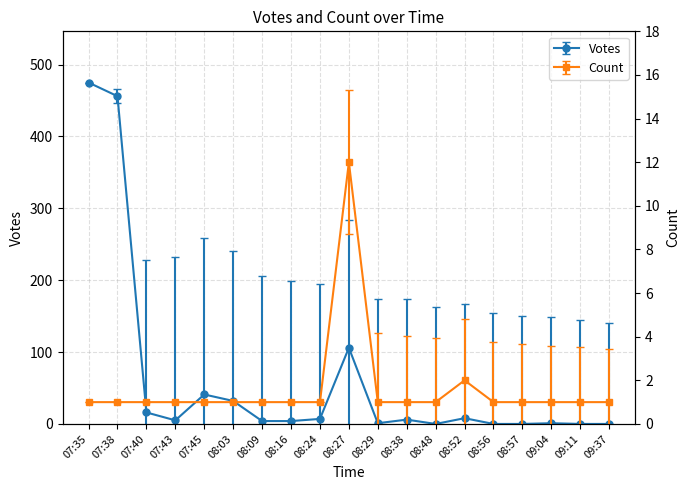

At which label is Count closest to 6?

08:52